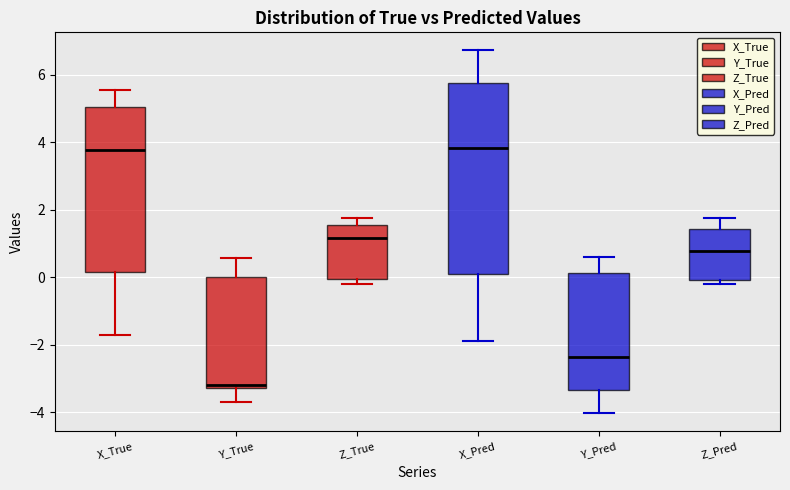

Reading left to right, read every box against the y-axis: the position of its median line, the range the box covers, and the ends of its whiskers. The values are not printed on the chart, so give them approximately, as read against the axis.

X_True: median 3.8, box 0.2 to 5.0, whiskers -1.8 to 5.6
Y_True: median -3.2 (just above the box's lower edge), box -3.2 to 0.0, whiskers -3.6 to 0.6
Z_True: median 1.2, box 0.0 to 1.6, whiskers -0.2 to 1.8
X_Pred: median 3.8, box 0.2 to 5.8, whiskers -1.8 to 6.8
Y_Pred: median -2.4, box -3.4 to 0.2, whiskers -4.0 to 0.6
Z_Pred: median 0.8, box 0.0 to 1.4, whiskers -0.2 to 1.8